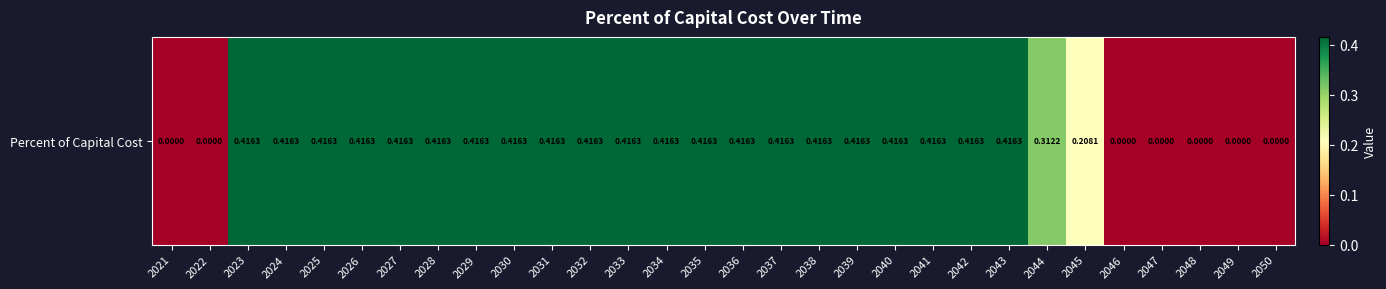

Reading left to right, list all the values displayed in this chart.

2021=0.0	2022=0.0	2023=0.4	2024=0.4	2025=0.4	2026=0.4	2027=0.4	2028=0.4	2029=0.4	2030=0.4	2031=0.4	2032=0.4	2033=0.4	2034=0.4	2035=0.4	2036=0.4	2037=0.4	2038=0.4	2039=0.4	2040=0.4	2041=0.4	2042=0.4	2043=0.4	2044=0.3	2045=0.2	2046=0.0	2047=0.0	2048=0.0	2049=0.0	2050=0.0